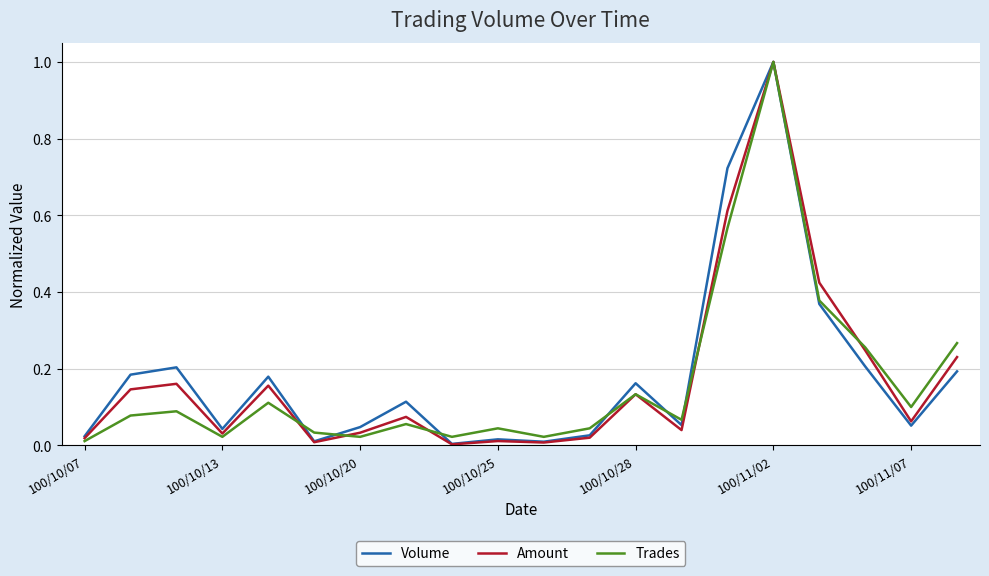

What is the greatest value displayed?

1.0